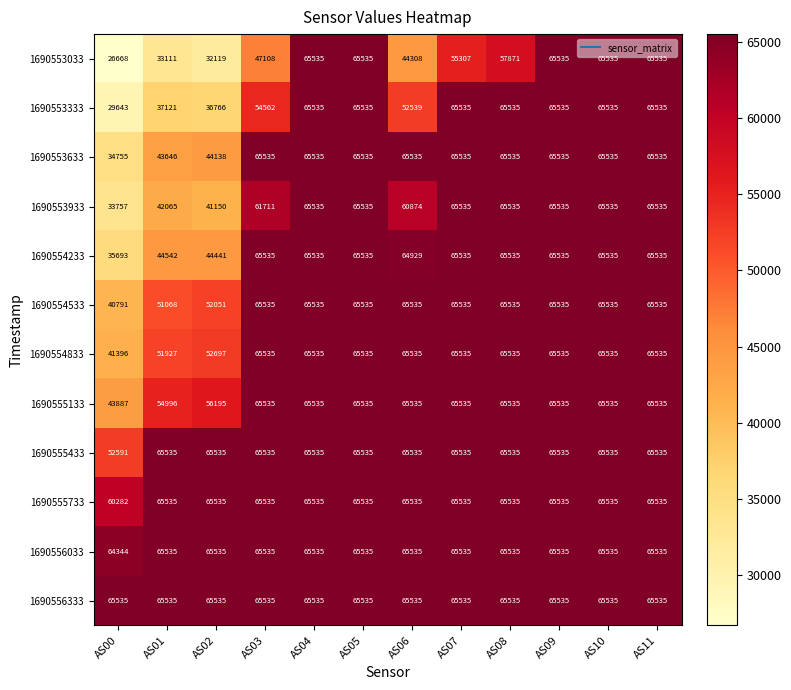

At how many categories does at least one series exceed 54858?

12